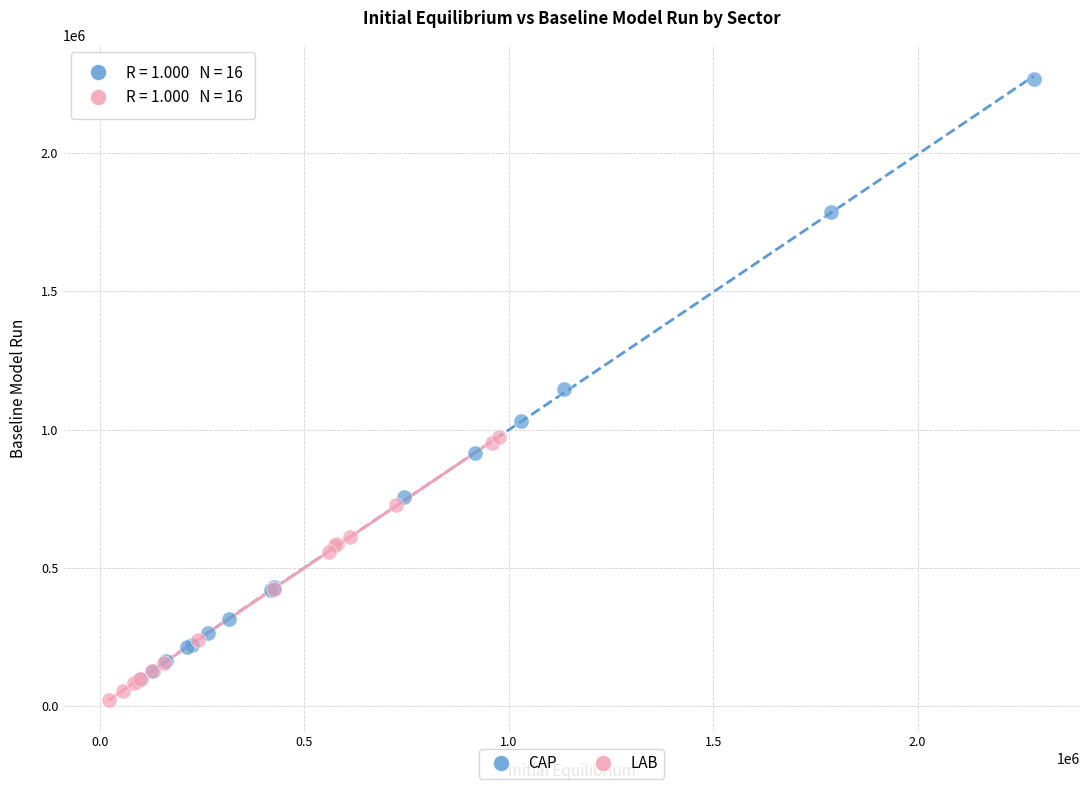

What are all the series names shown in the legend?

CAP, LAB